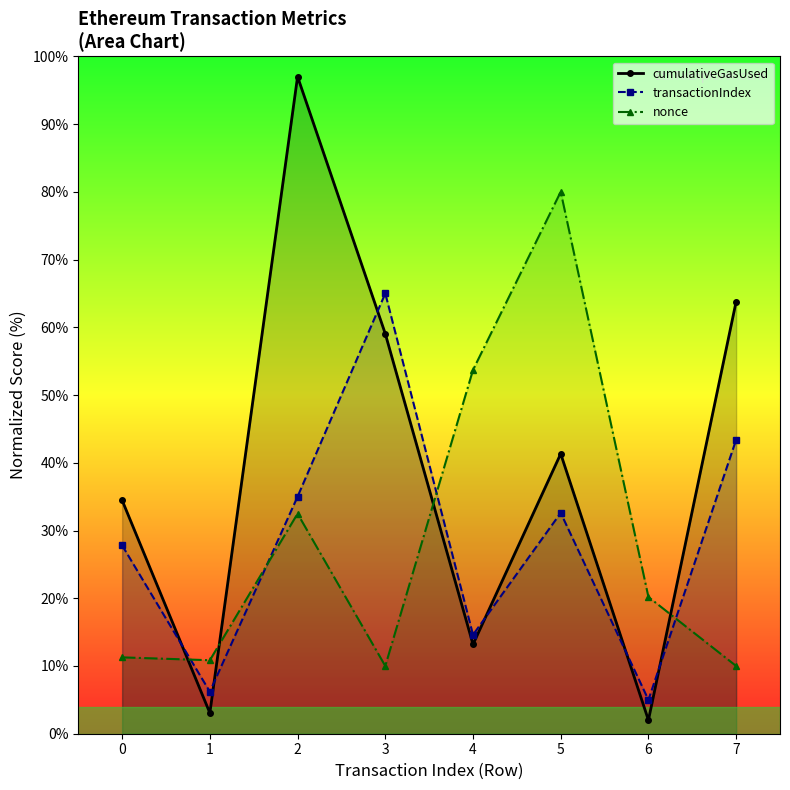

Does the chart have visible grid lines?

No